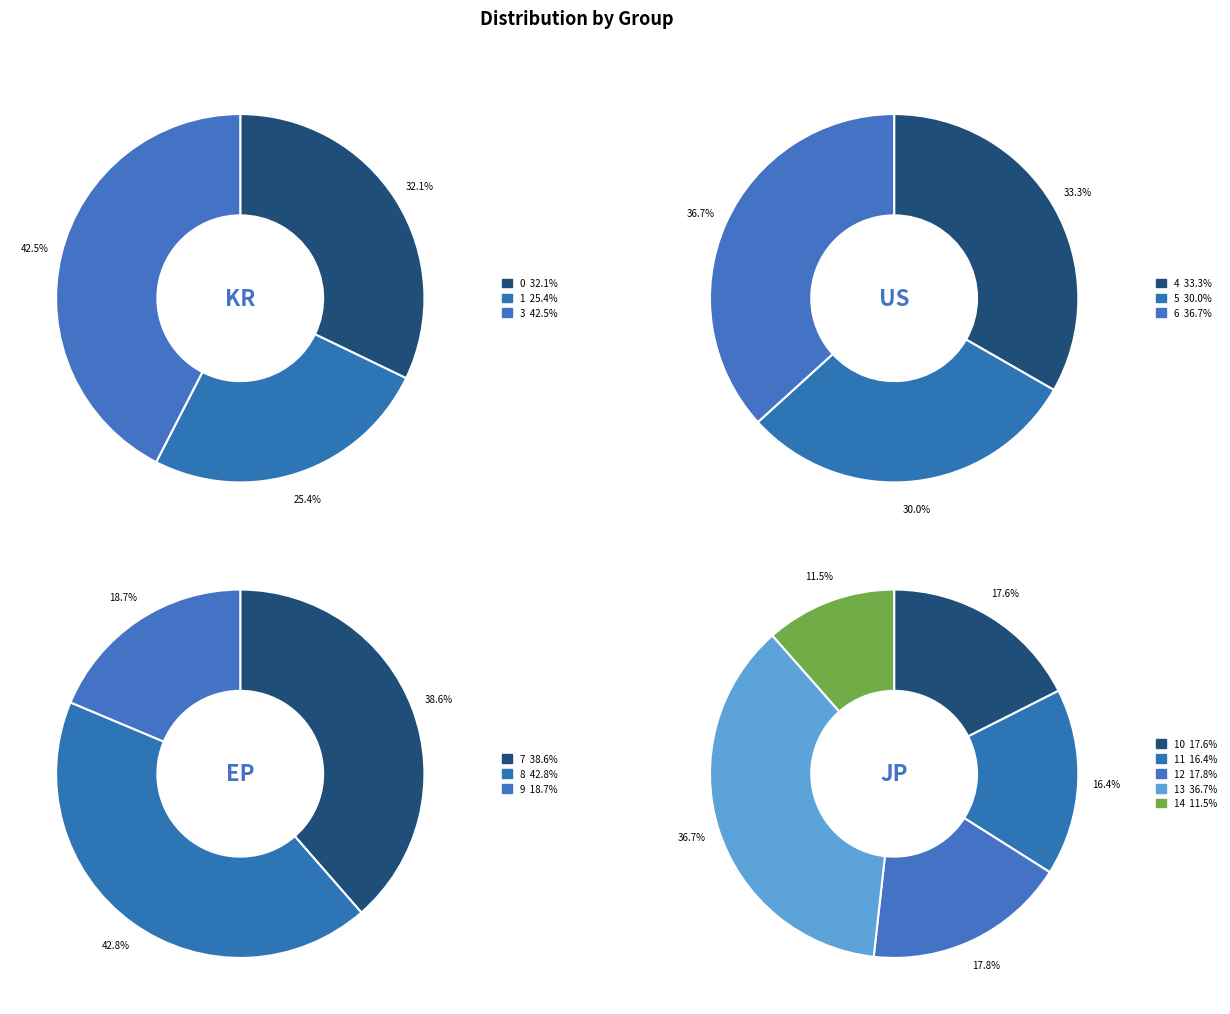

Is there a majority slice in this chart?

No